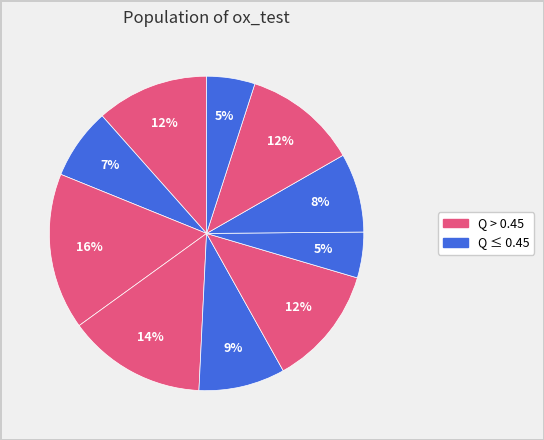

To the nearest percent, what is the difference between the largest and smallest slice percentages?

11%